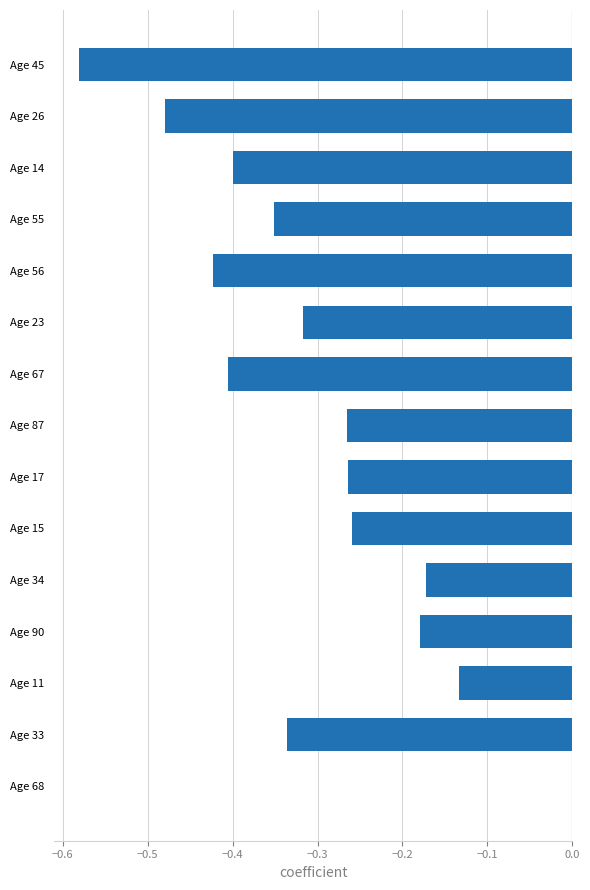

Does the chart contain stacked bars?

No